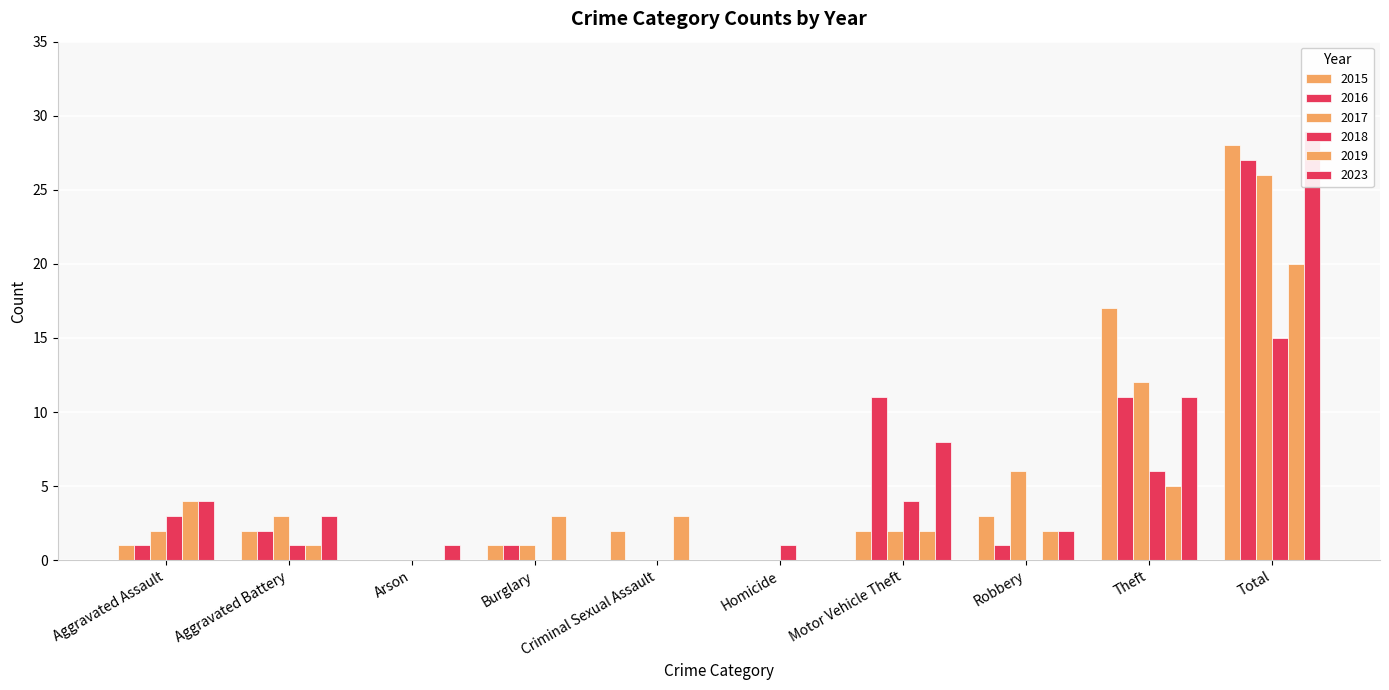

How many values in the 2016 series exceed 1?

4